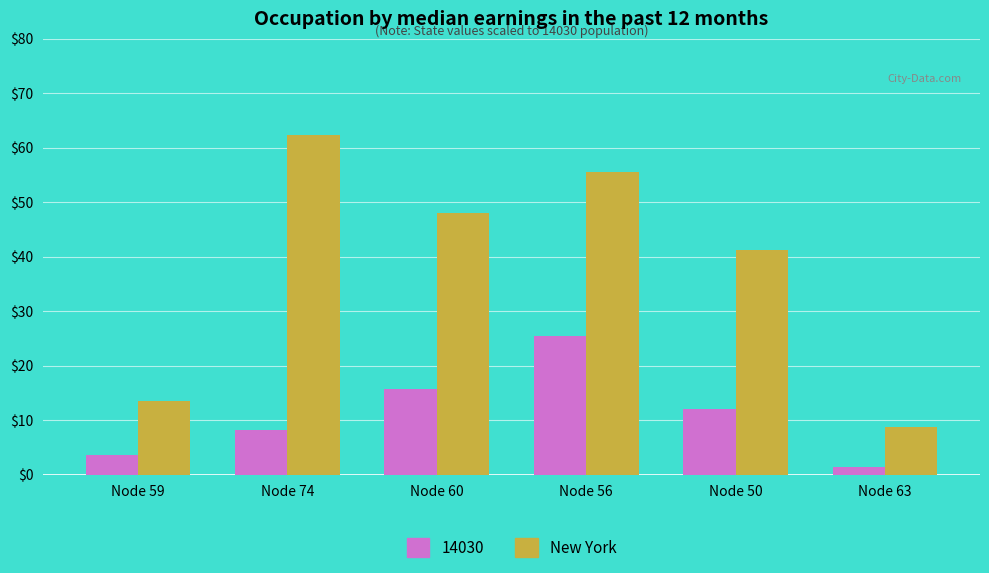

Read the 14030 value at Node 74.

8.2